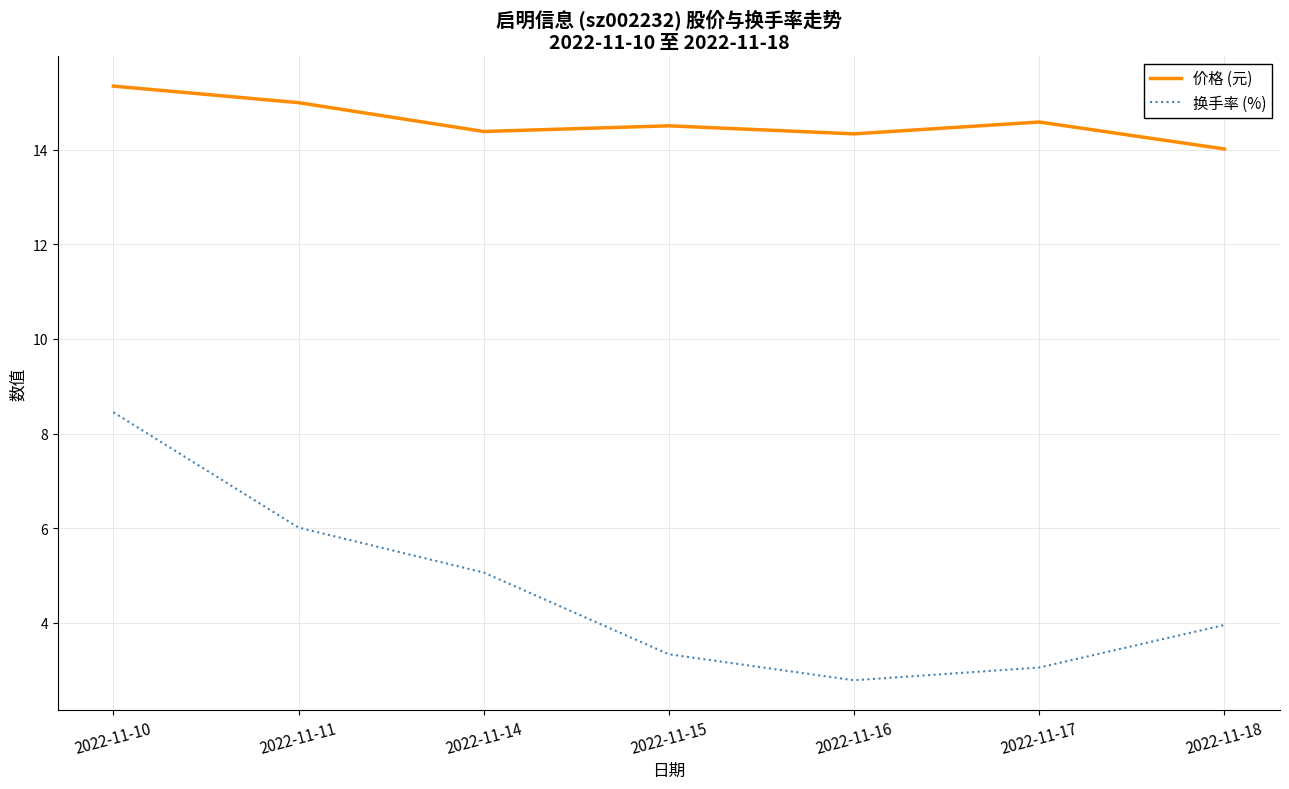

What is the smallest value displayed?

2.8